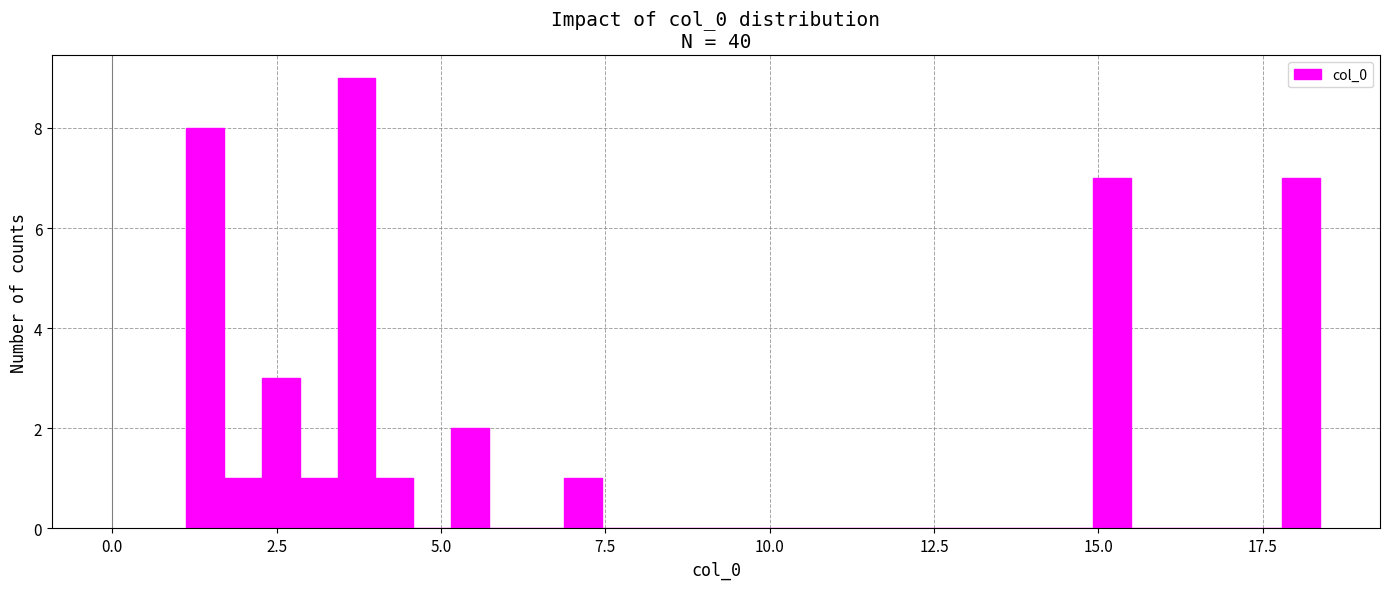

Read against the x-axis, roughly where is the centre of the tallest bar?

3.5